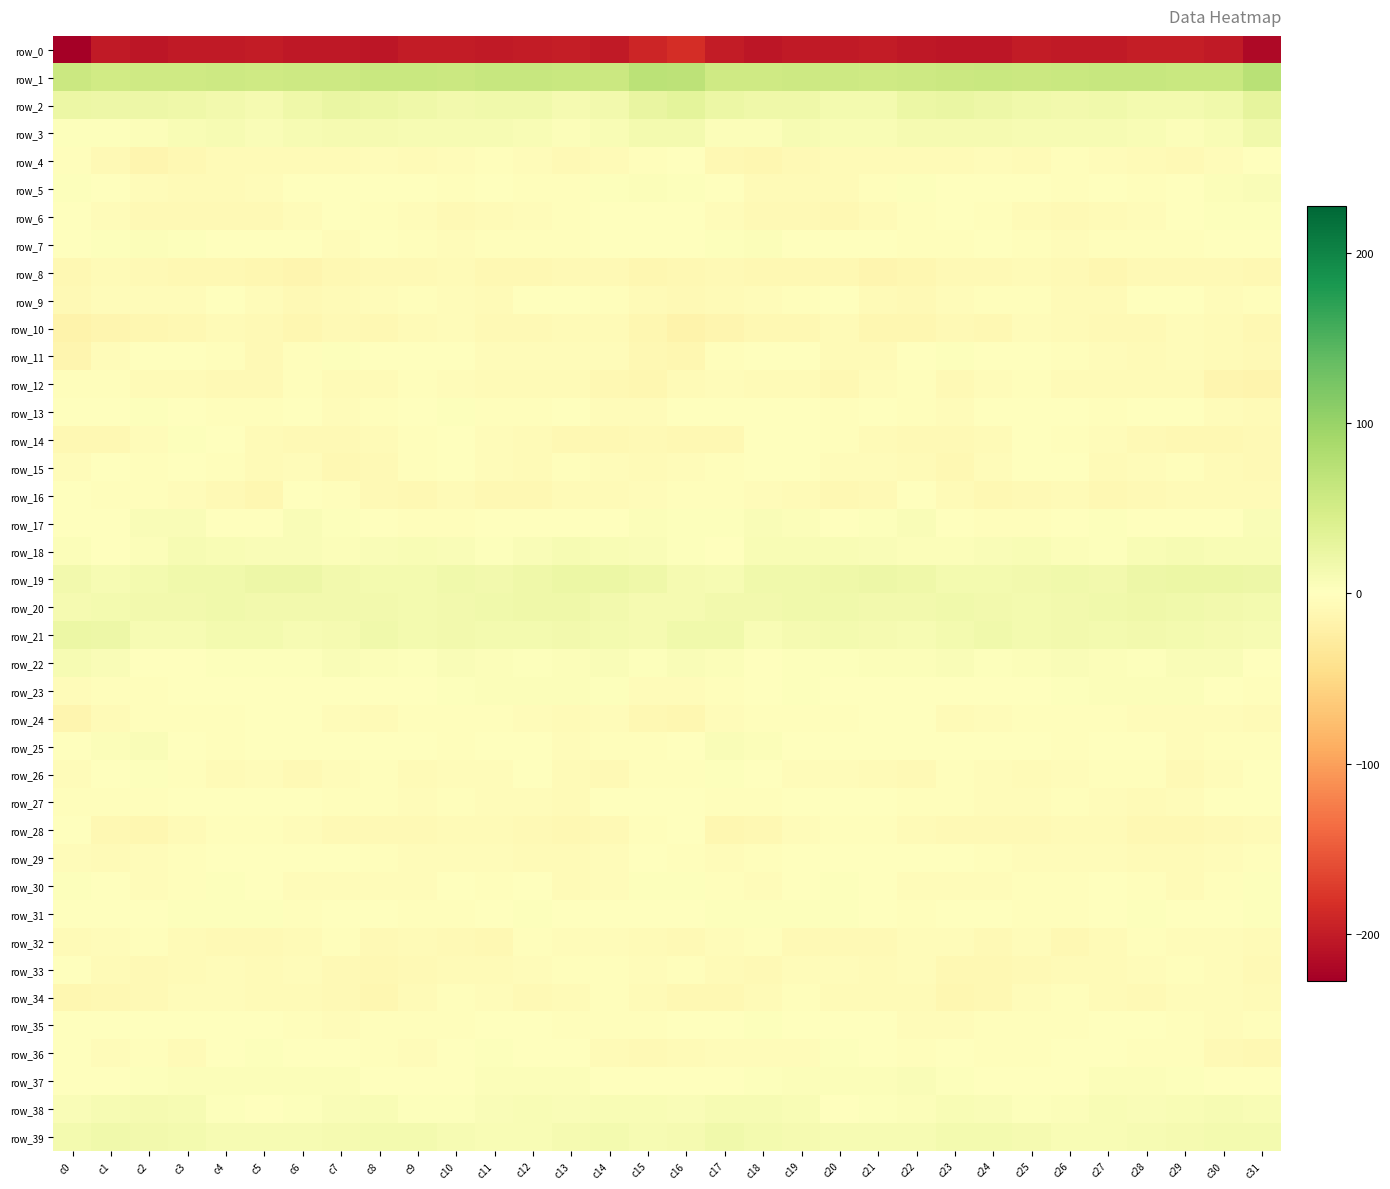

Is it true that row_37 equals 5.1 at c27?

True